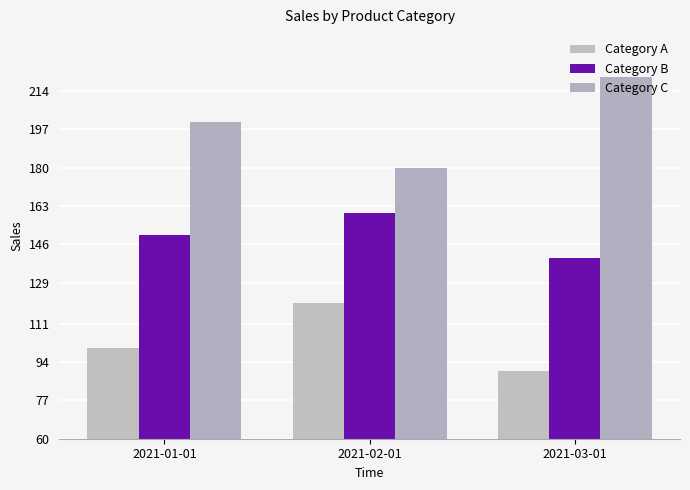

Which category has the highest value across all series?

2021-03-01